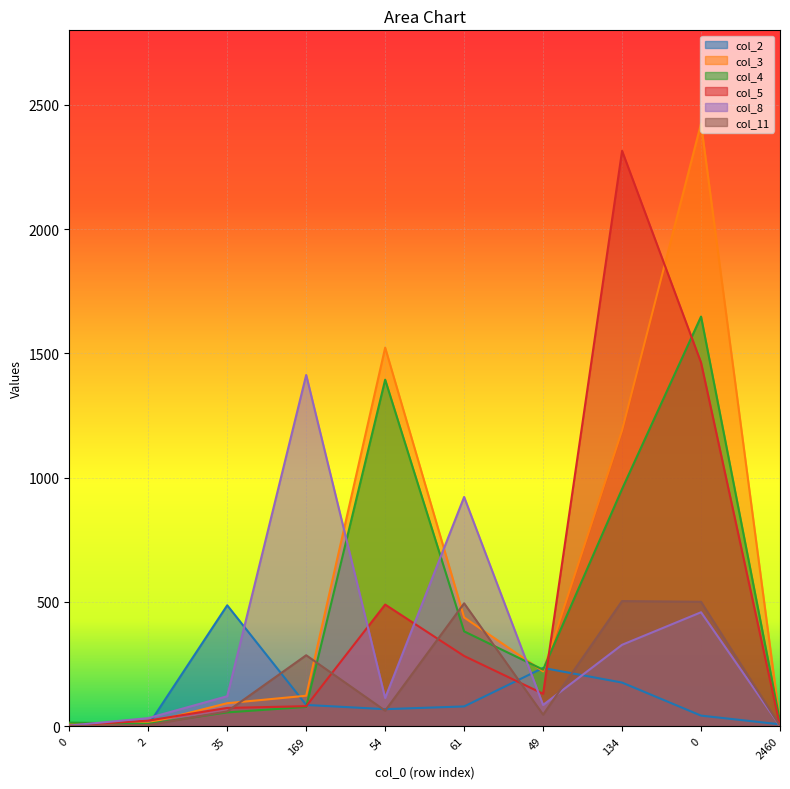

Reading left to right, extract all data points from this chart.

col_2: 0	4	486	85	68	79	234	175	42	7
col_3: 9	12	92	122	1523	437	220	1190	2425	16
col_4: 14	9	55	77	1394	381	227	954	1648	20
col_5: 2	22	73	80	489	282	130	2315	1463	0
col_8: 2	32	120	1413	113	922	85	327	458	0
col_11: 0	4	59	285	62	494	46	503	500	1